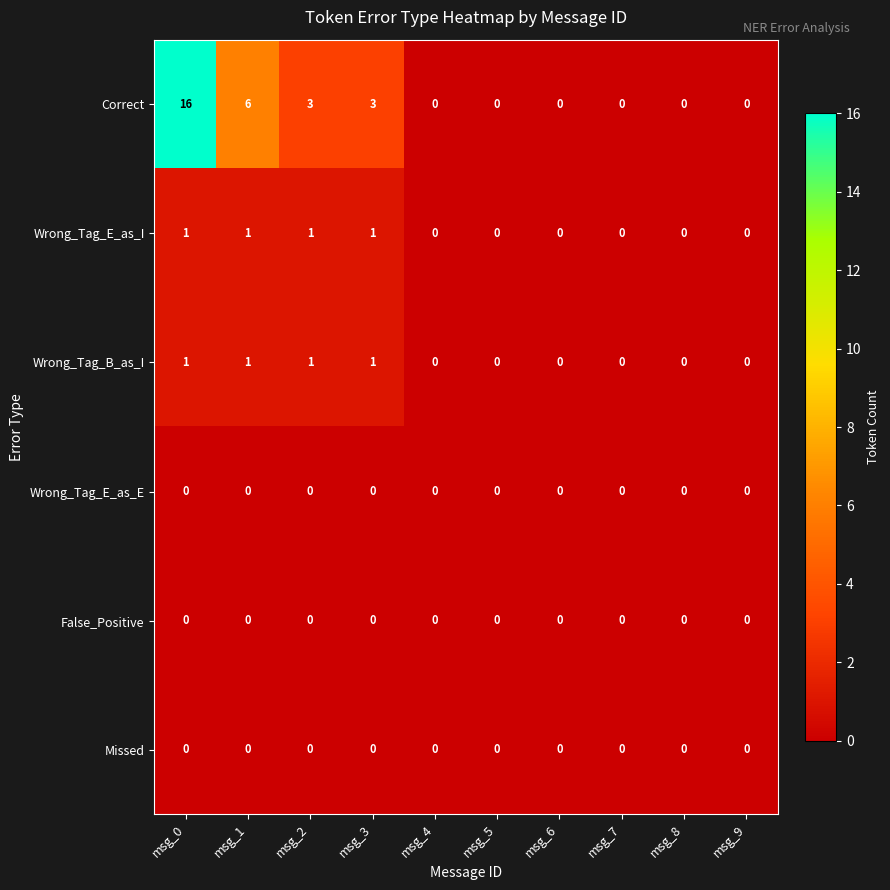

Which series has the largest total across all categories?

Correct